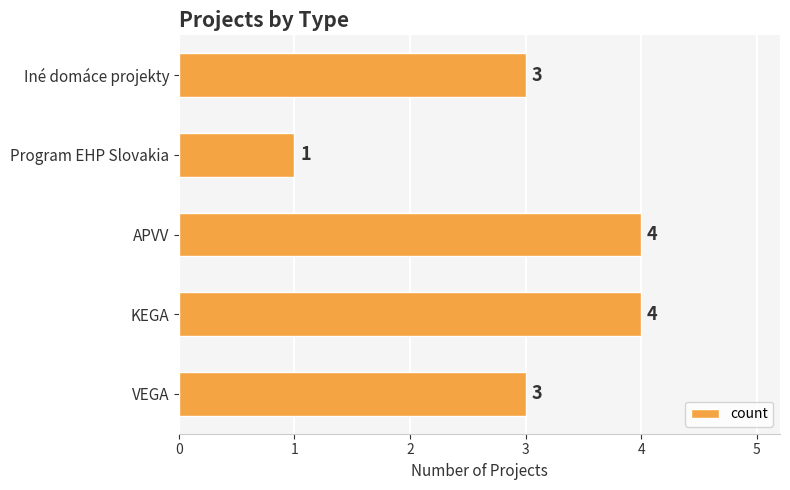

What is the average value?

3